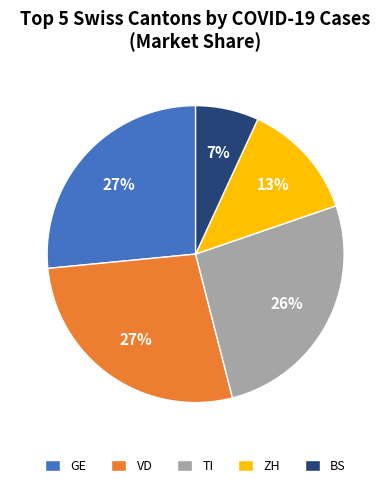

To the nearest percent, what is the average slice percentage?

20%